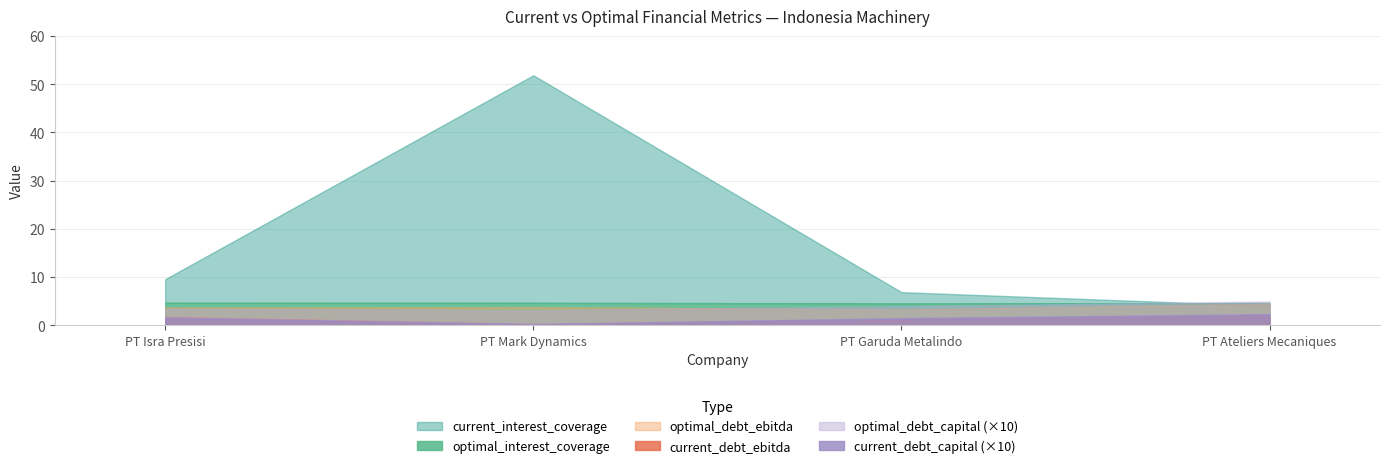

How many lines are shown in the chart?

6